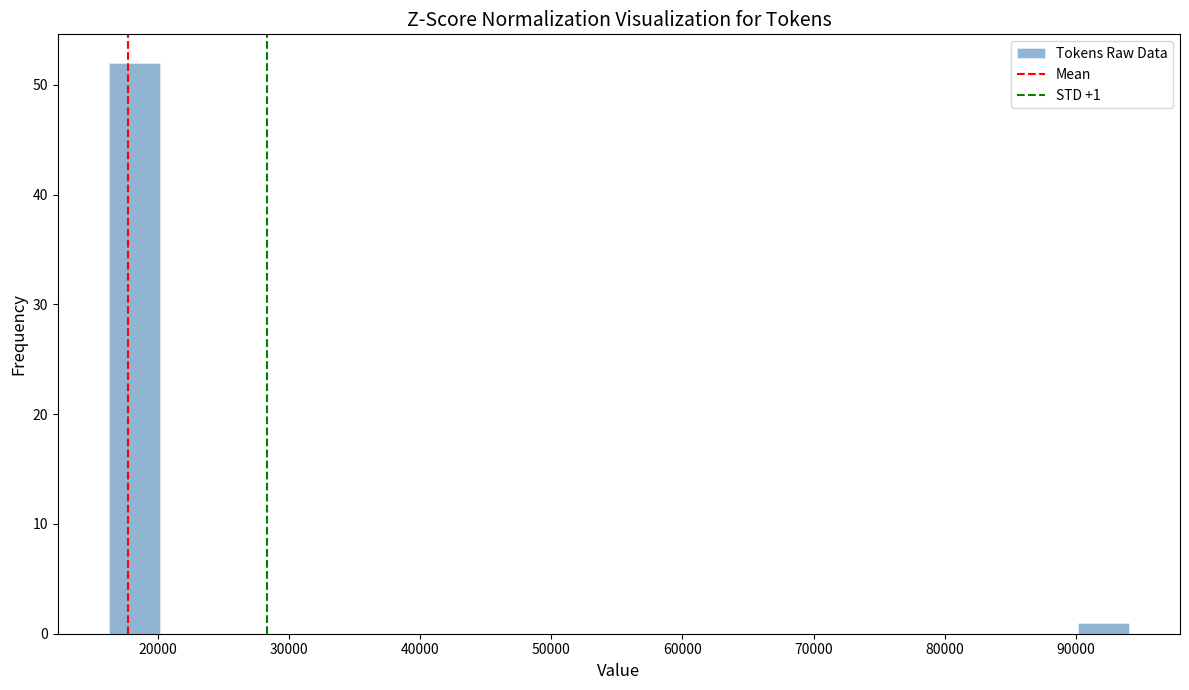

Around what value on the x-axis is the tallest bar? Give the approximate position of its centre, as read against the axis.

18000